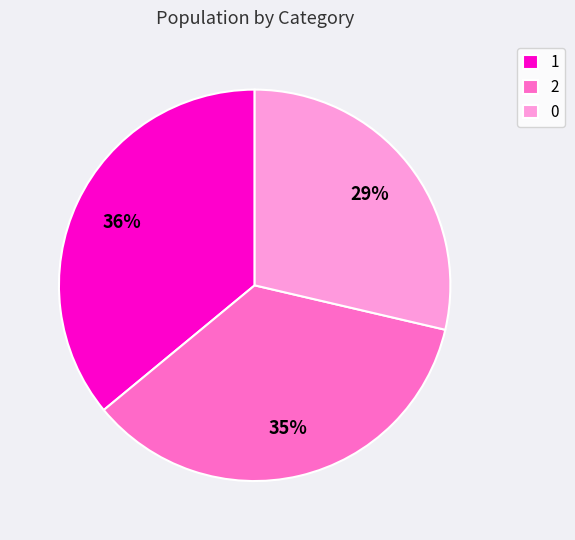

Between 0 and 2, which is larger?

2